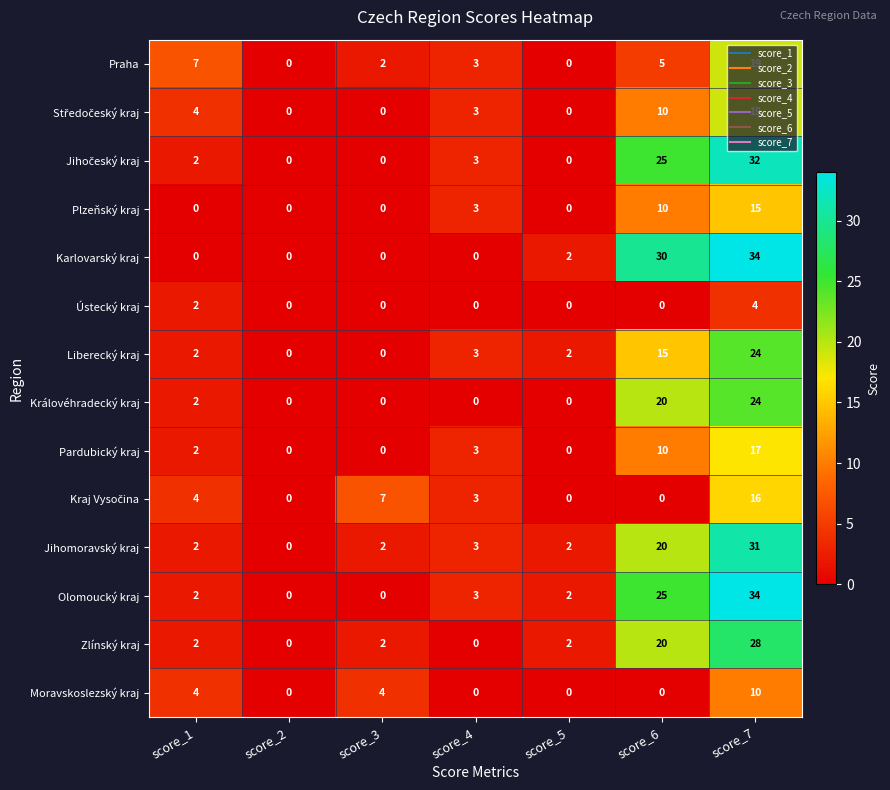

At which category is the sum across all series the highest?

score_7